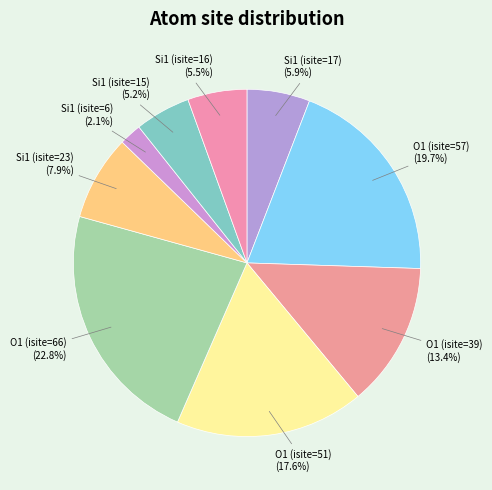

What is the largest slice in the pie chart?

O1 (isite=66)